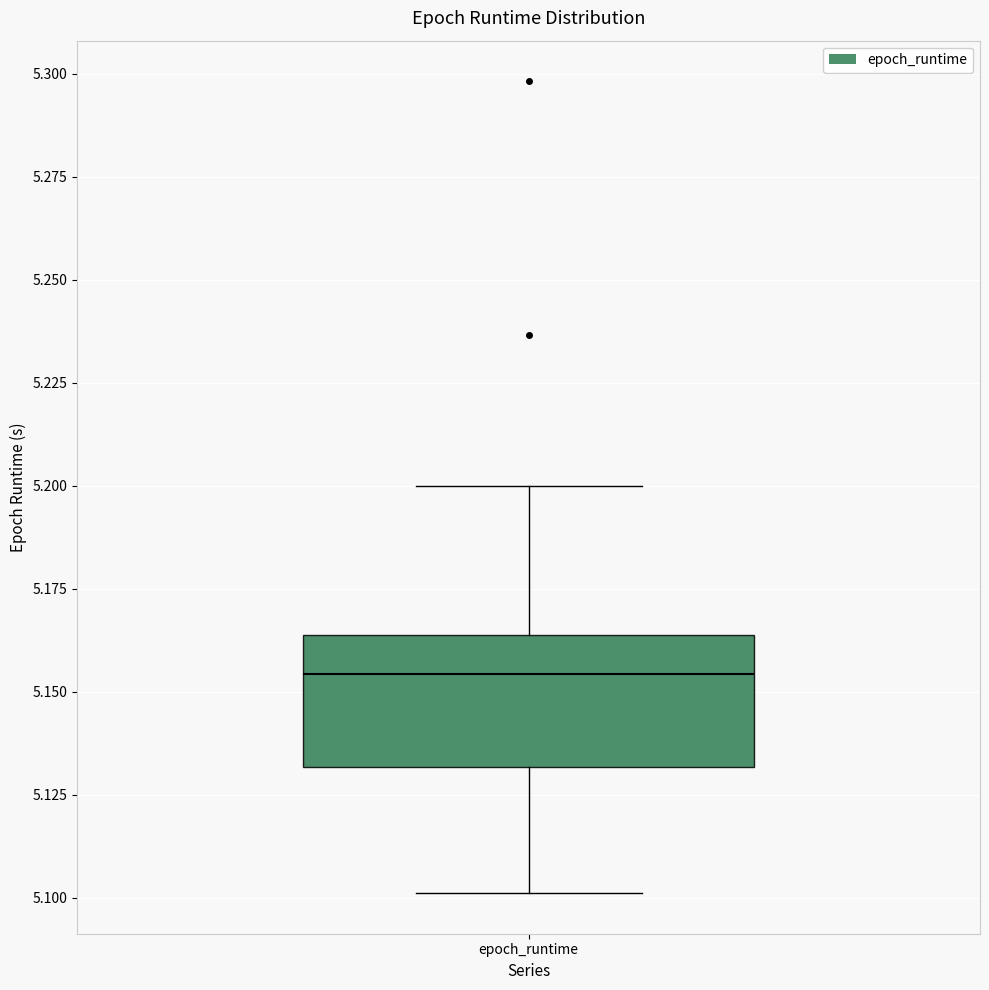

Read this box plot against the y-axis: the position of the median line, the range covered by the box, and the ends of both whiskers. The values are not printed on the chart, so give them approximately, as read against the axis.

median 5.155, box 5.130 to 5.165, whiskers 5.100 to 5.200